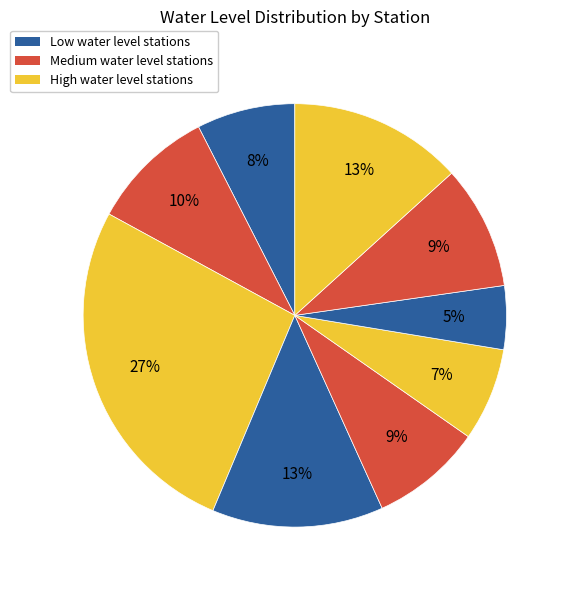

Count the number of slices in the pie.

9